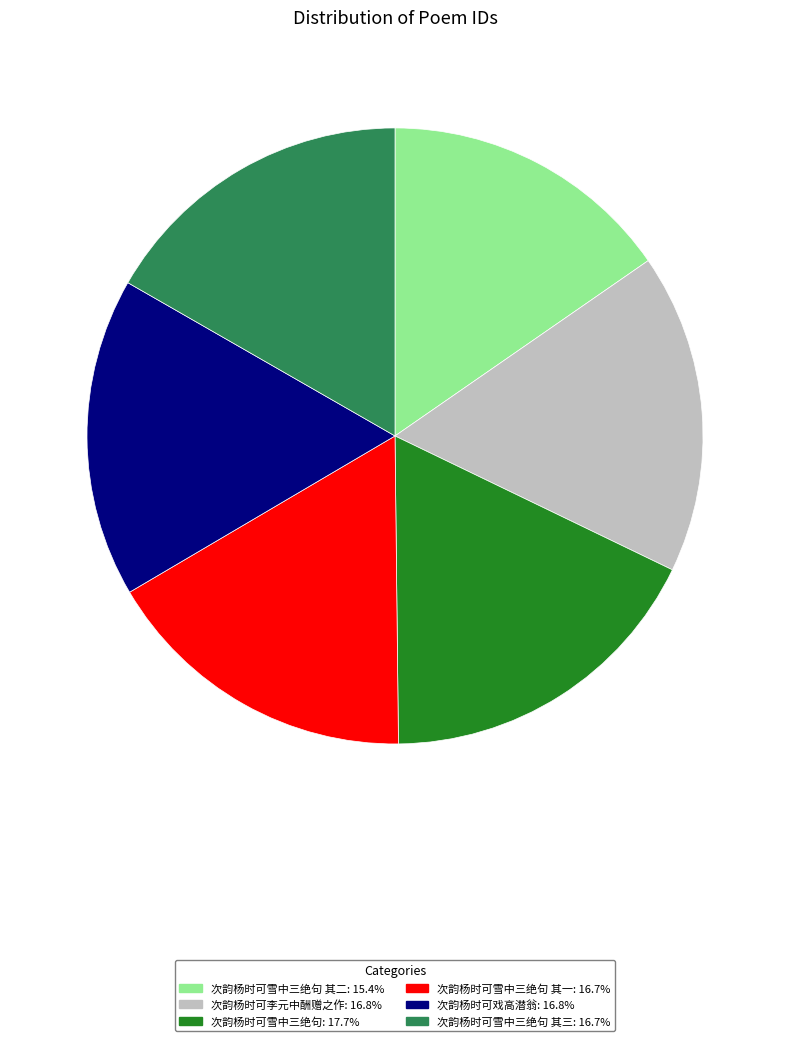

What is the ratio of the value at 次韵杨时可雪中三绝句 其三: 16.7% to the value at 次韵杨时可李元中酬赠之作: 16.8%?

1.0